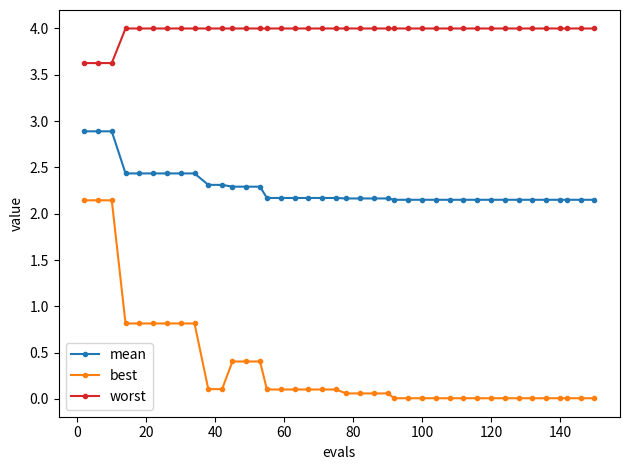

How many distinct data groups are displayed?

3